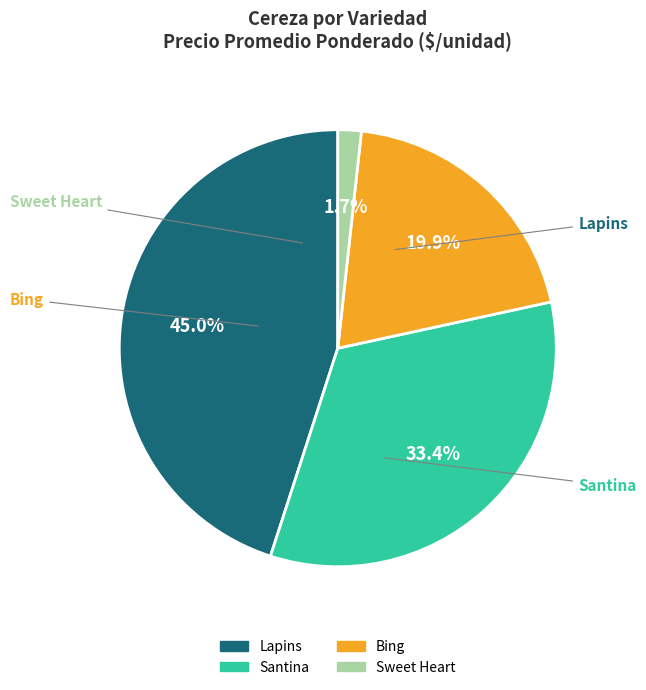

What portion of the pie excludes Sweet Heart?

98.3%